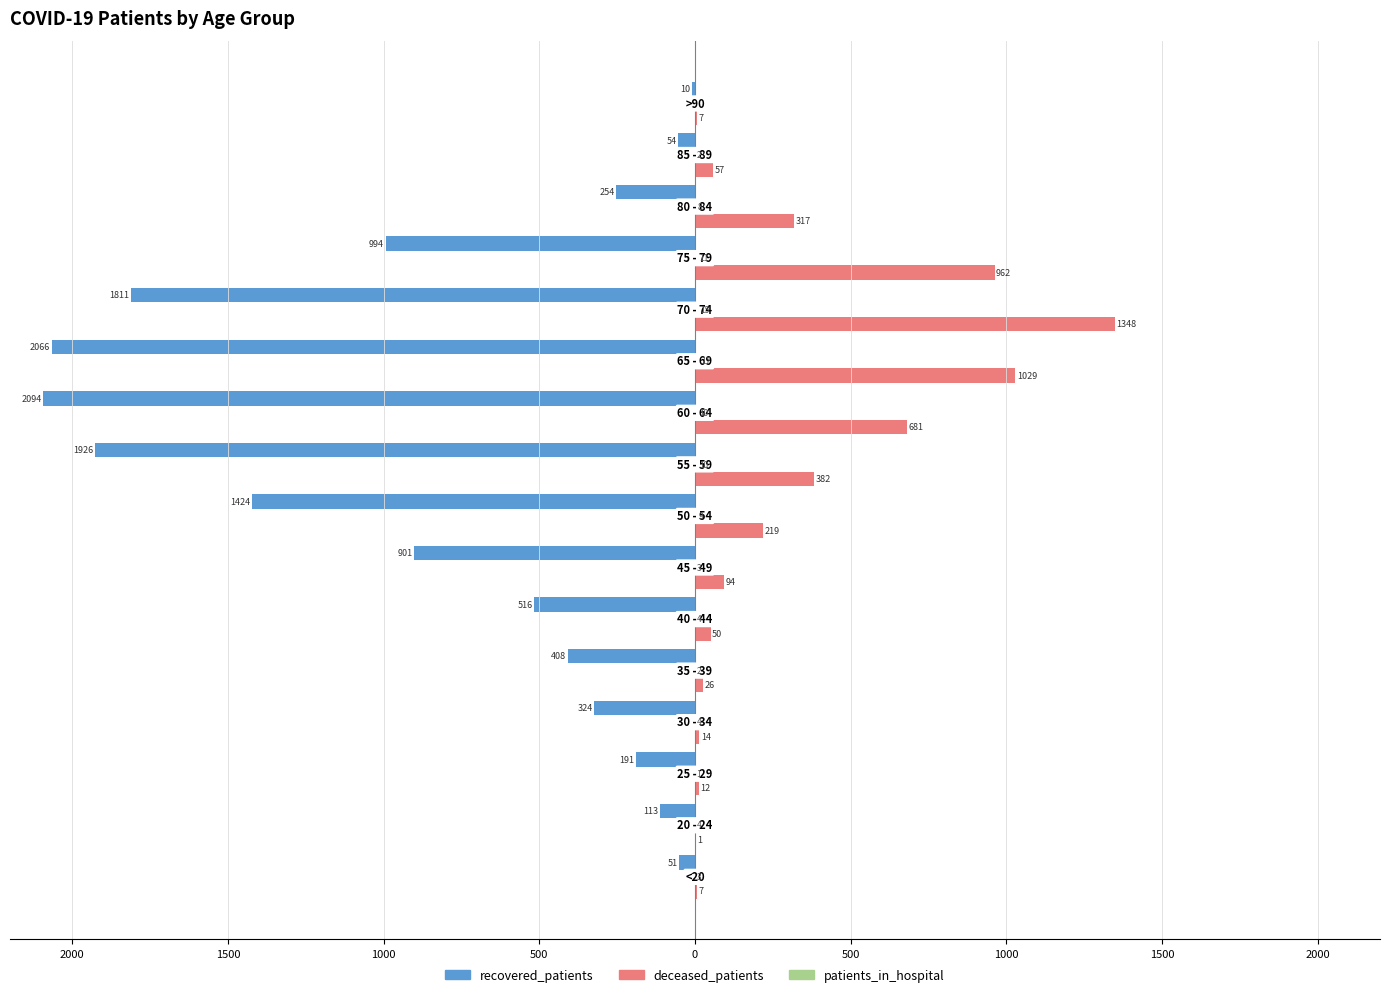

Reading left to right, list all the values displayed in this chart.

recovered_patients: -51	-113	-191	-324	-408	-516	-901	-1424	-1926	-2094	-2066	-1811	-994	-254	-54	-10
deceased_patients: 7	1	12	14	26	50	94	219	382	681	1029	1348	962	317	57	7
patients_in_hospital: 3	4	1	4	2	4	3	9	10	10	17	15	11	8	2	0